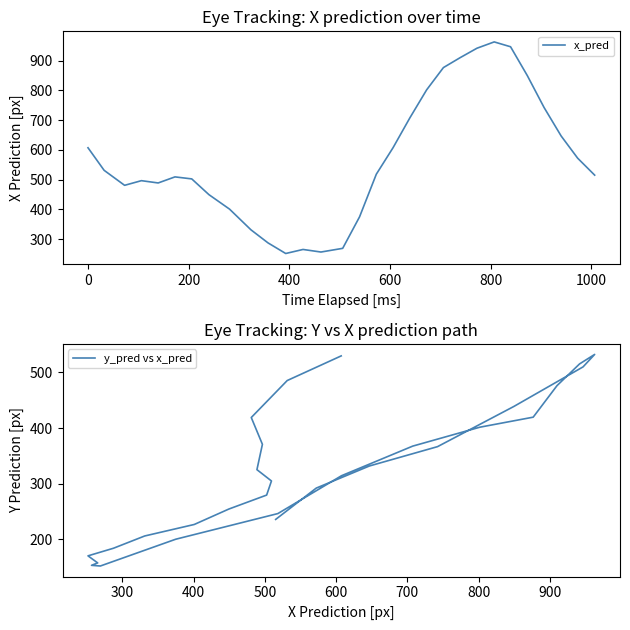

Count the number of data series in this chart.

2